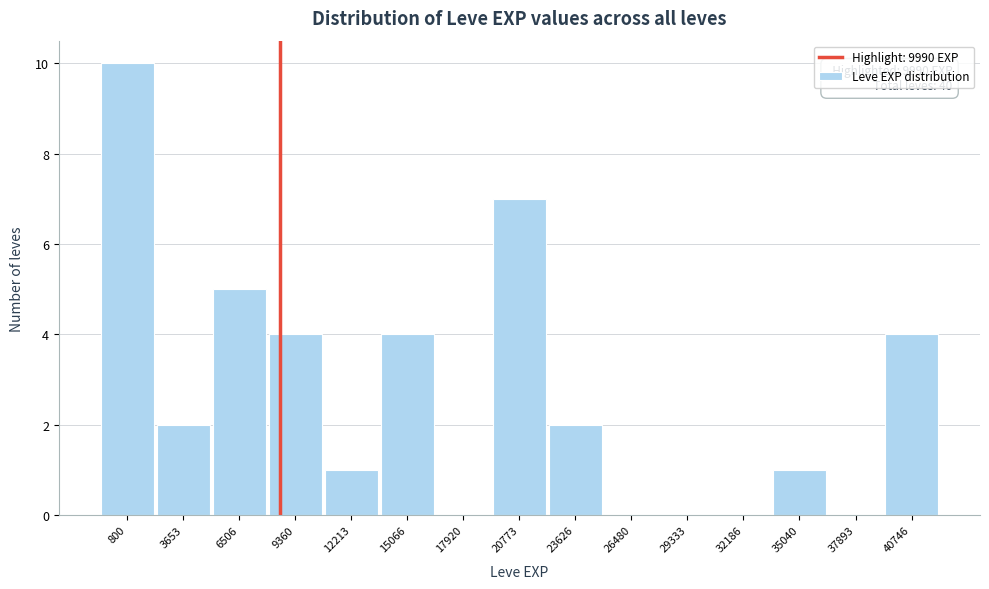

Reading left to right, list all the values displayed in this chart.

800=10	3653=2	6506=5	9360=4	12213=1	15066=4	17920=0	20773=7	23626=2	26480=0	29333=0	32186=0	35040=1	37893=0	40746=4